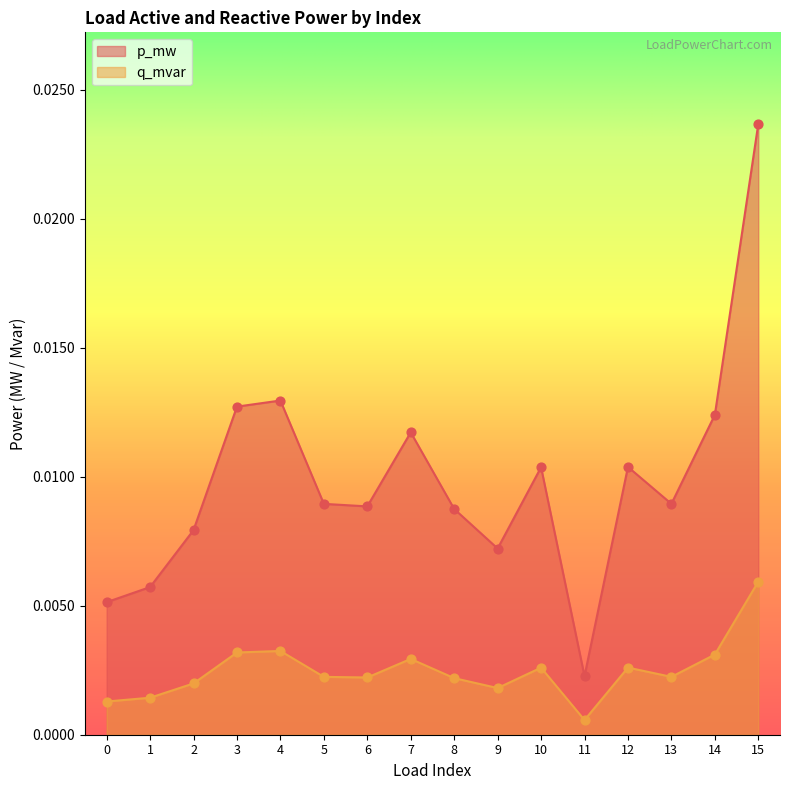

Which series reaches the minimum Y coordinate?

q_mvar